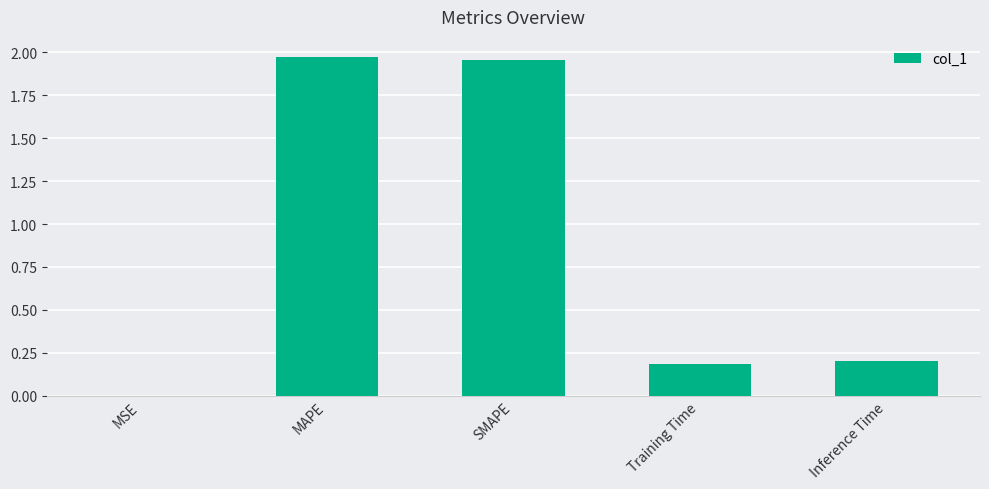

The chart shows a value of 0.3 at Inference Time. True or false?

False